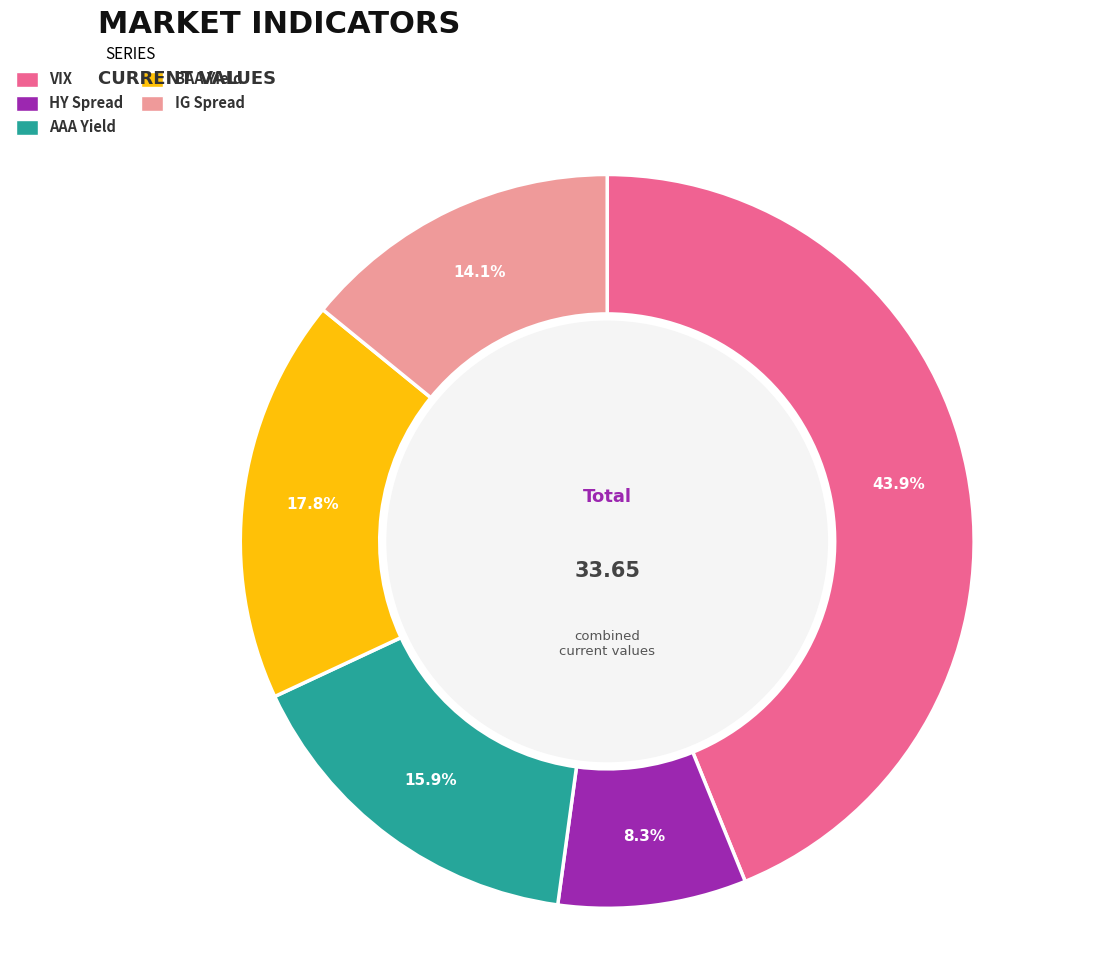

Rank the categories by value from highest to lowest.

VIX, BAA Yield, AAA Yield, IG Spread, HY Spread